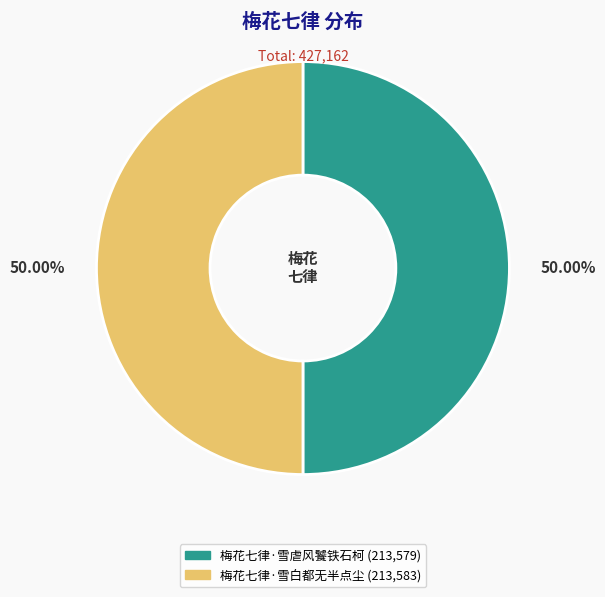

The 梅花七律·雪白都无半点尘 slice represents 50% of the pie. True or false?

True